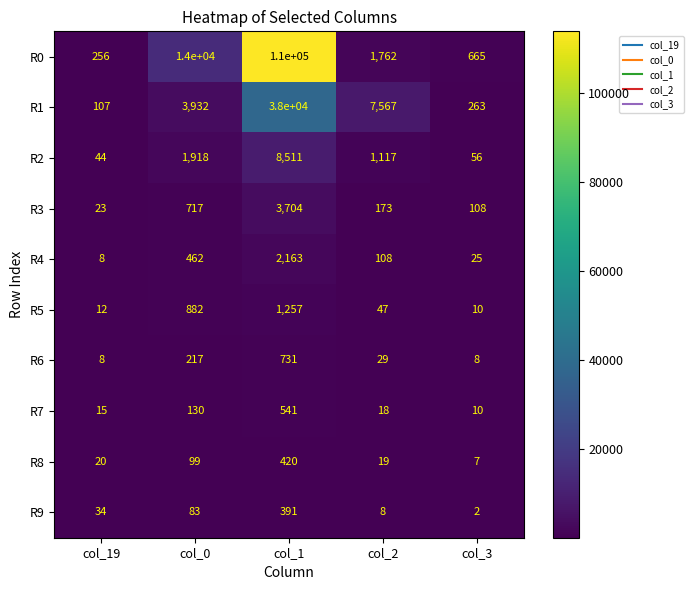

Rank the series at col_0 from lowest to highest value.

R9, R8, R7, R6, R4, R3, R5, R2, R1, R0